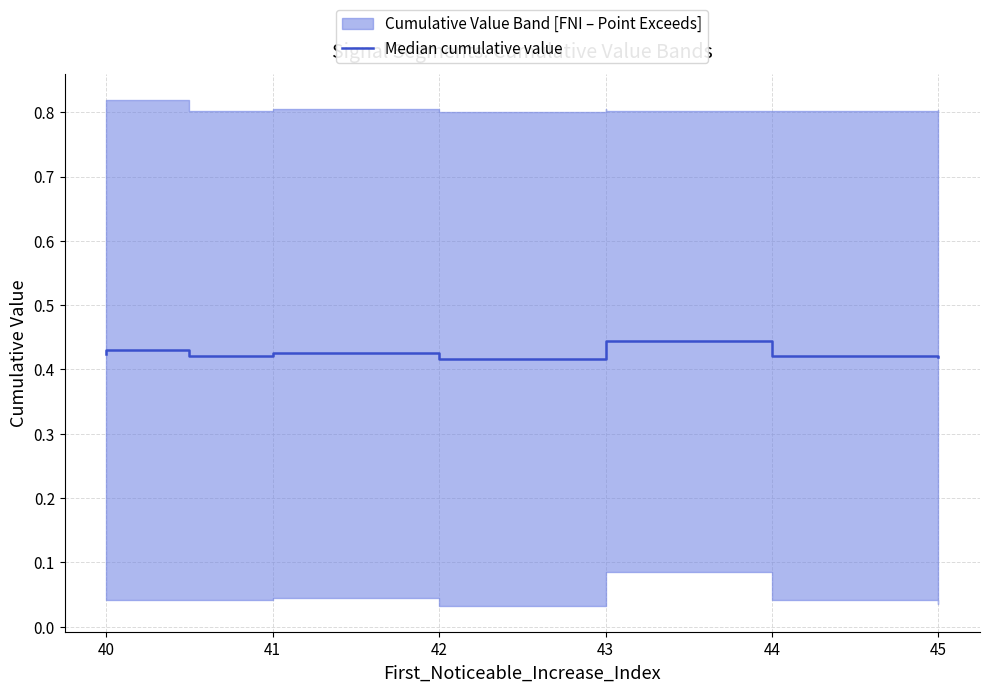

Is it true that the value at 43 is 0.4?

True